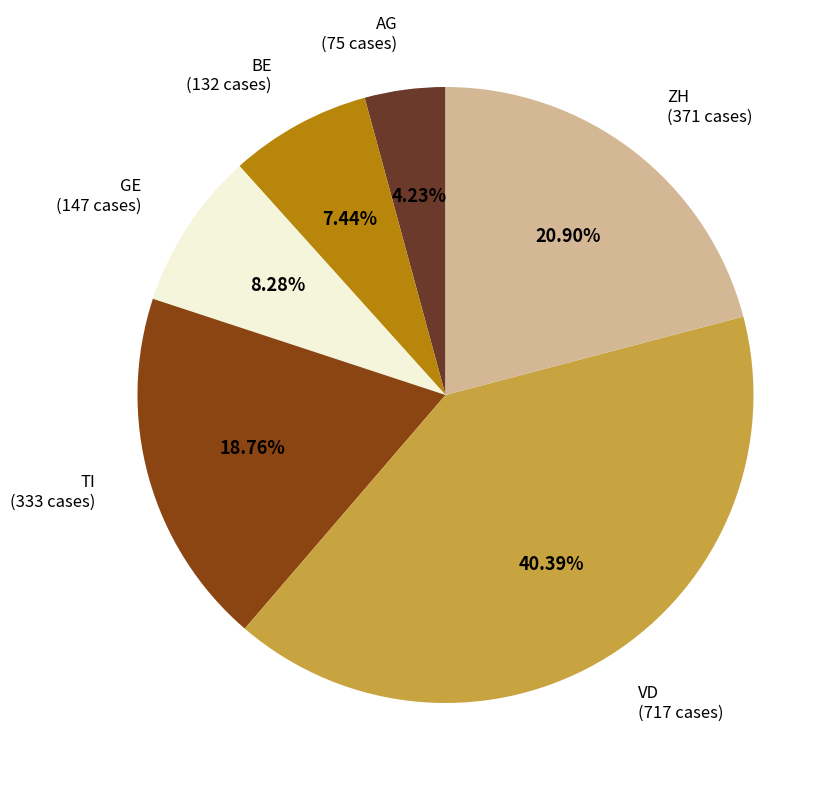

Is there a majority slice in this chart?

No